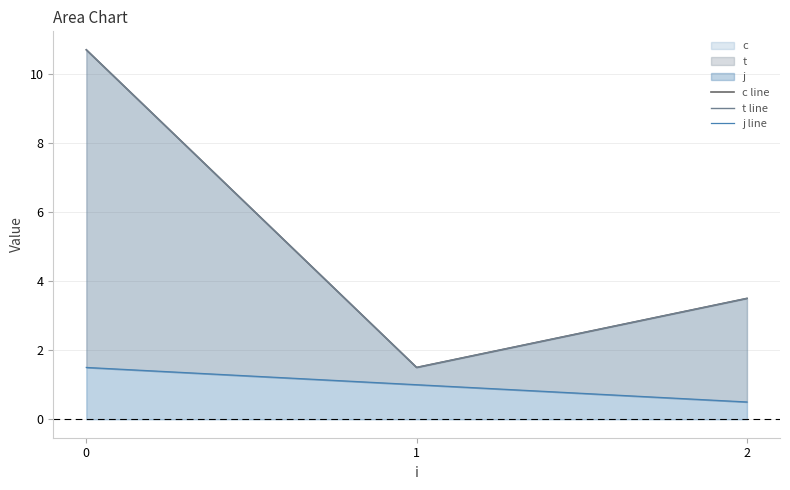

The j line series shows 1.0 at 1. True or false?

True